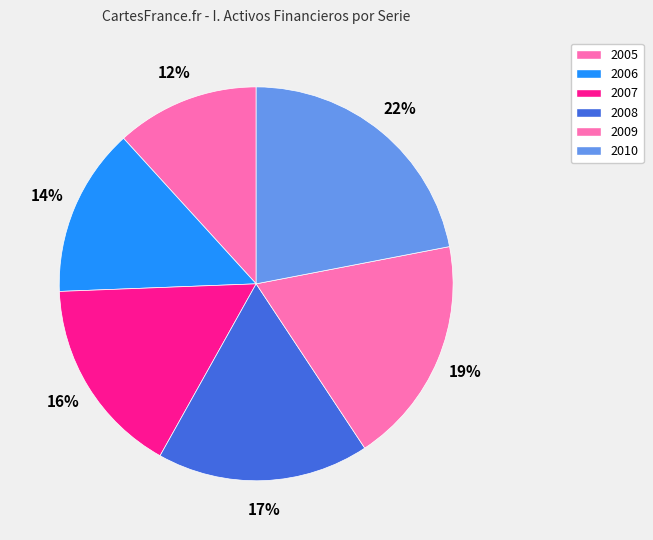

True or false: 2007 accounts for 16% of the total.

True